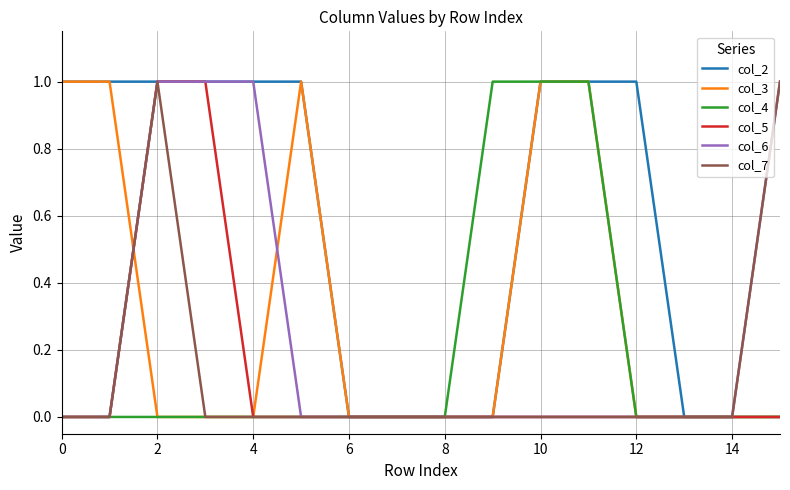

Which series has the largest total across all categories?

col_2